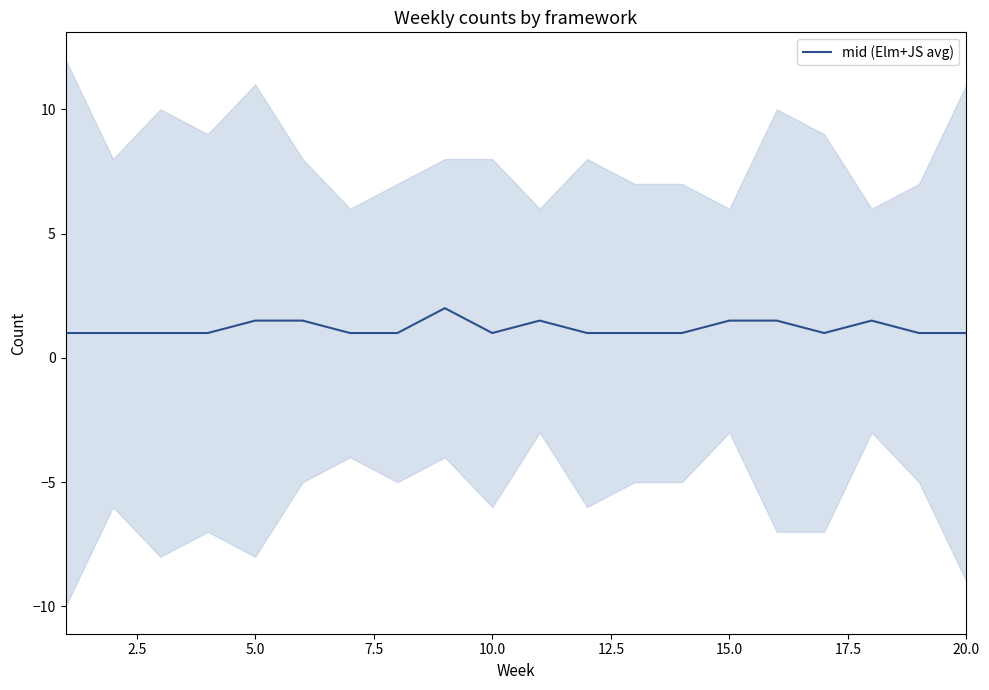

What is the value of the 1st point from the left?

1.0